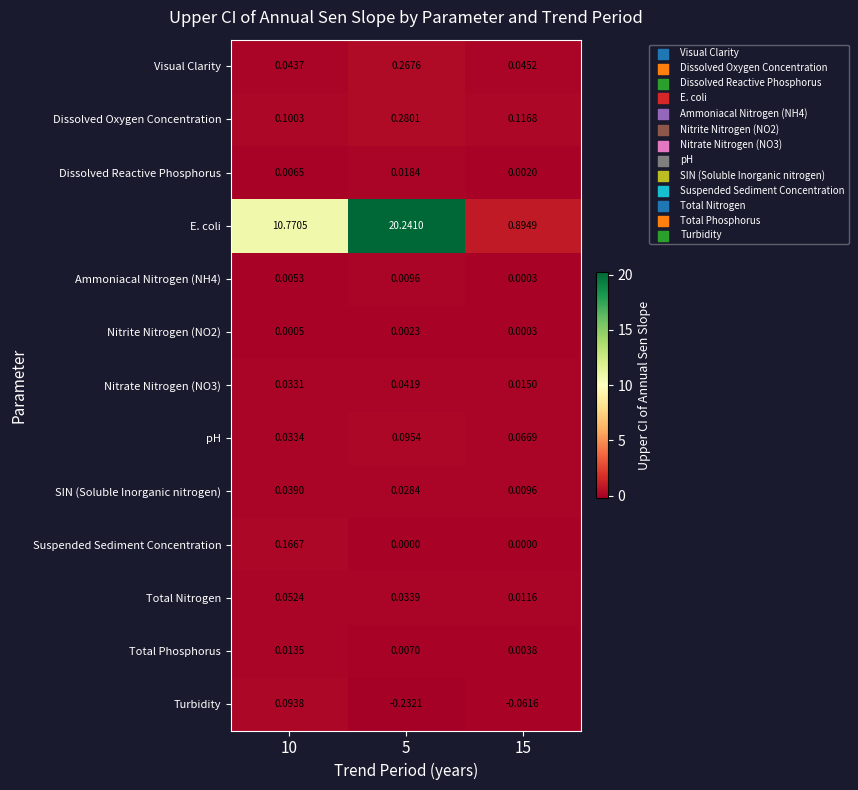

Which series has the widest spread of values?

E. coli